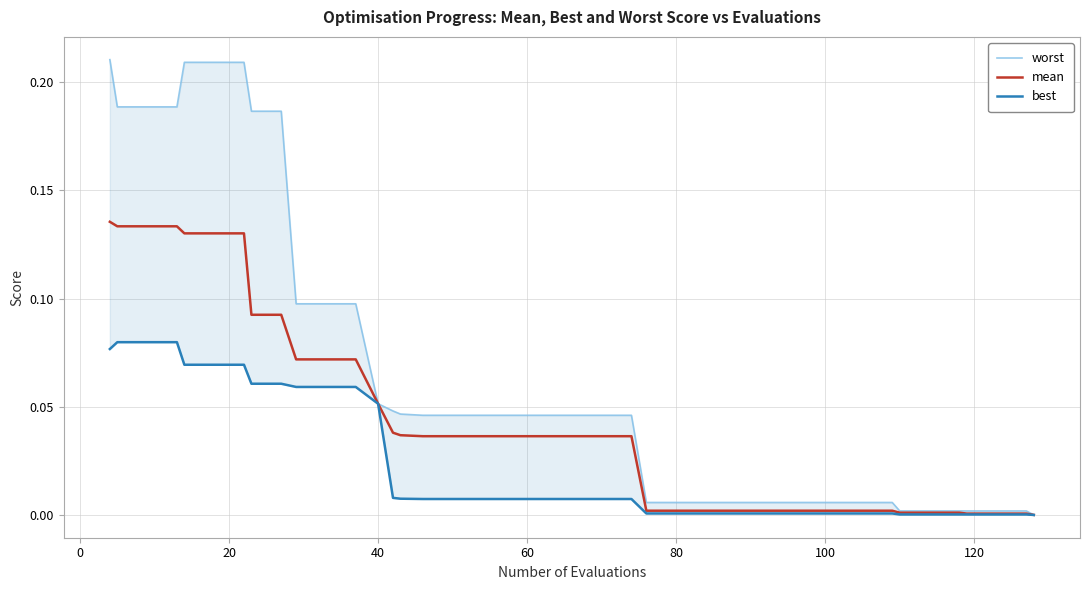

True or false: mean and best cross at least once.

False